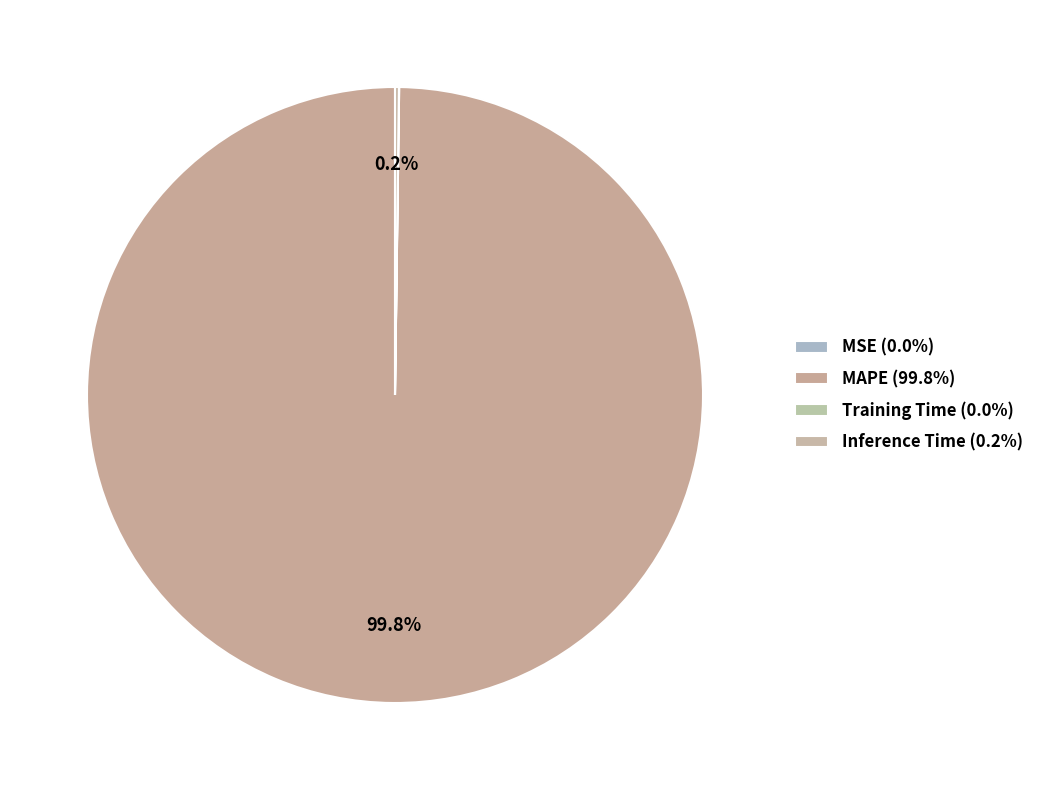

How many slices are in this pie chart?

4